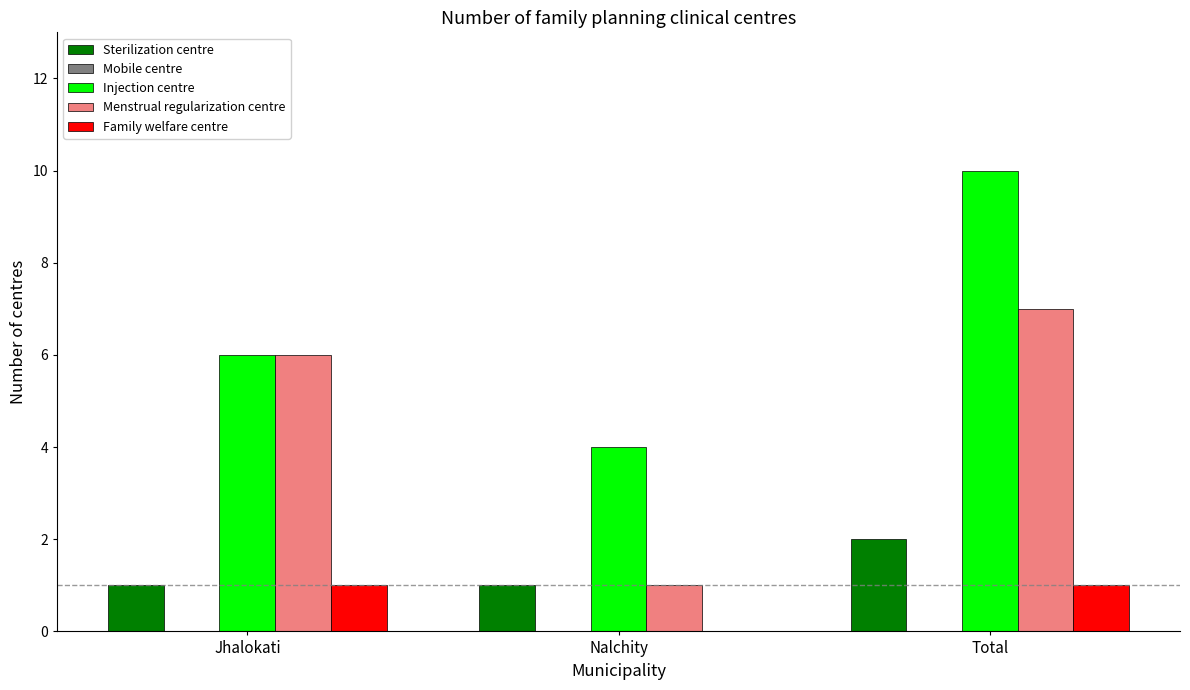

The value of Menstrual regularization centre at Nalchity is 1. True or false?

True